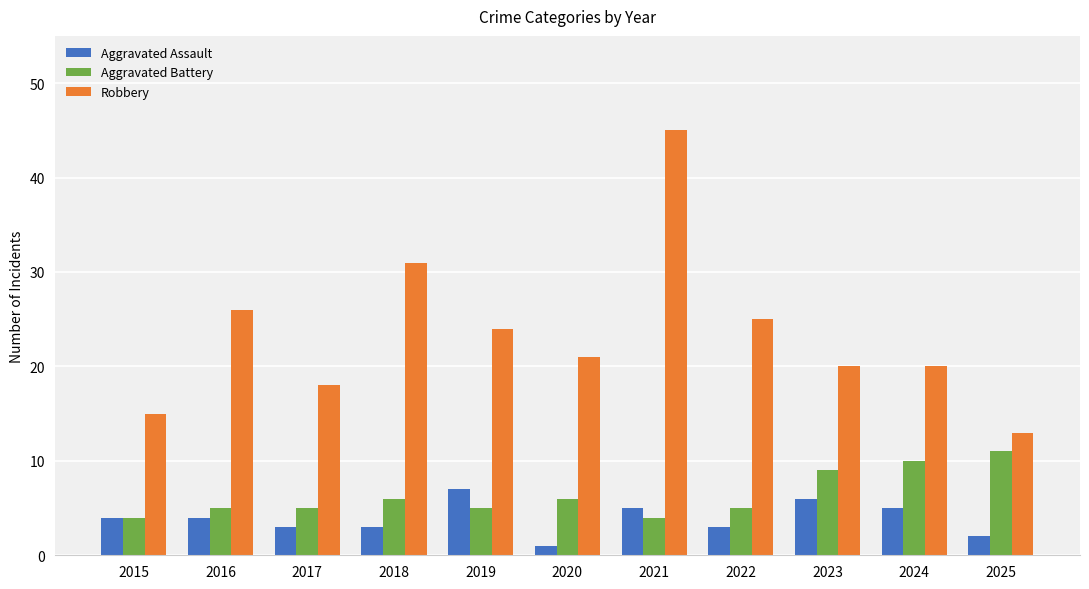

How many data points in Robbery are less than 21?

5